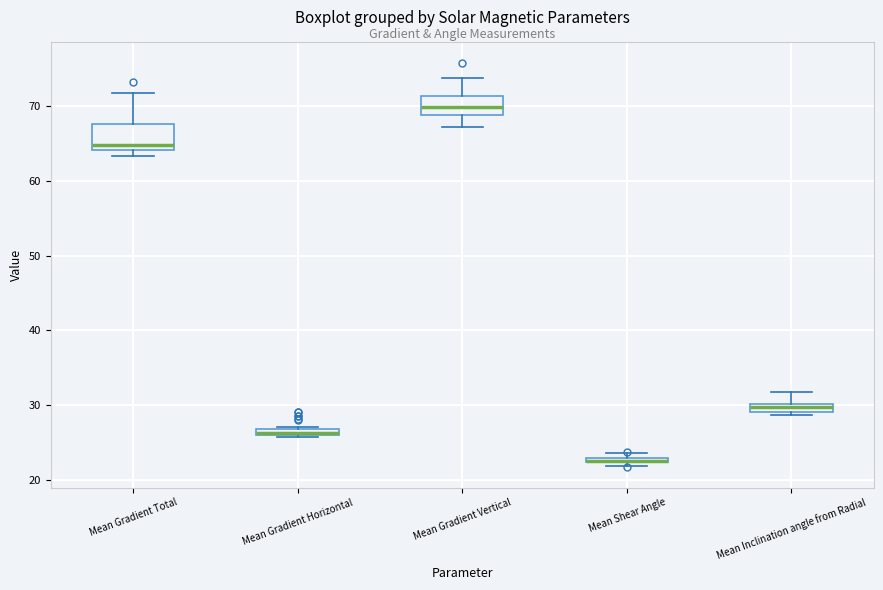

Where is the lower edge of the box for Mean Gradient Horizontal on the y-axis? The values are not printed on the chart, so give them approximately, as read against the axis.

26